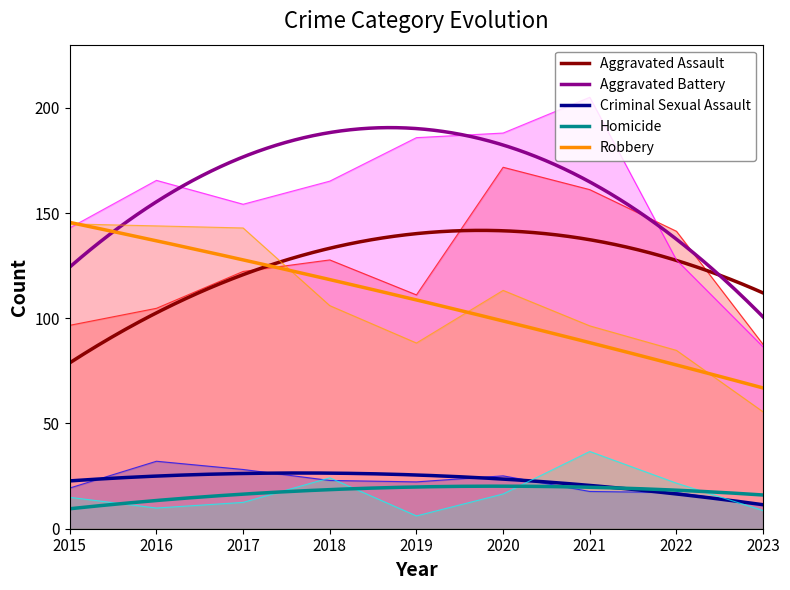

Is the value of Robbery at 2020 greater than the value of Criminal Sexual Assault at 2016?

Yes